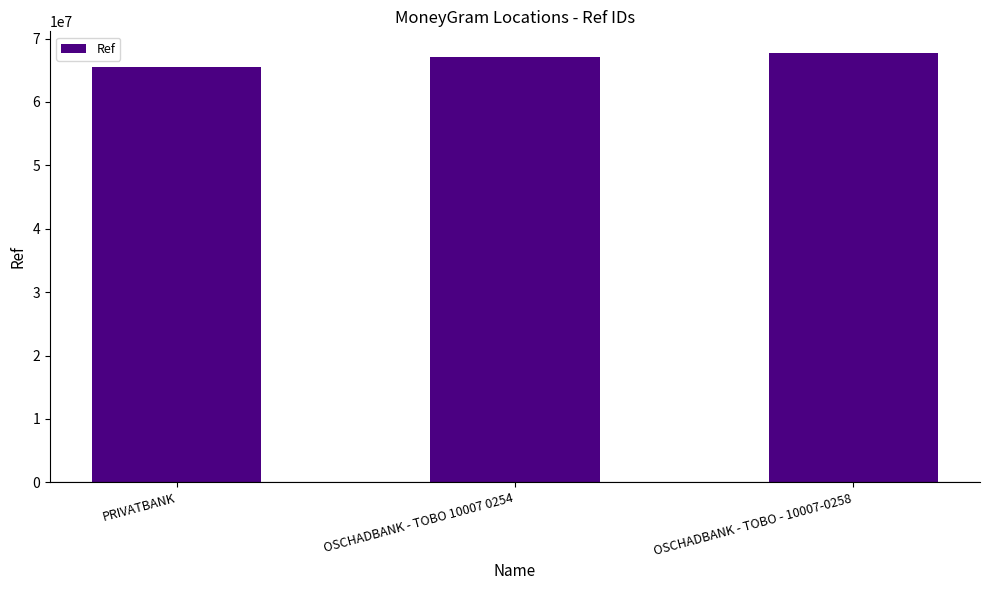

What is the change in value from PRIVATBANK to OSCHADBANK - TOBO 10007 0254?

+1588477